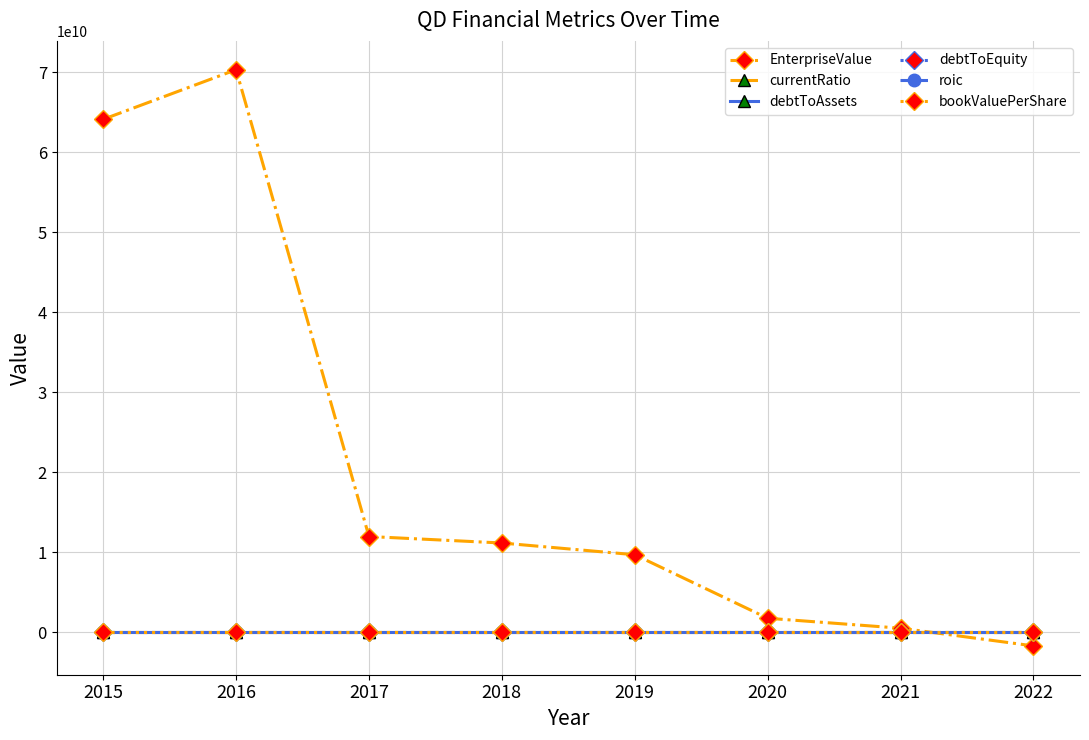

Where is EnterpriseValue nearest to the value 34320339098?

2017